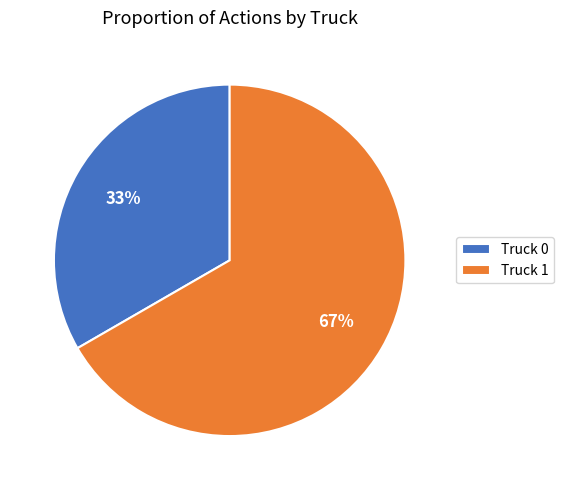

Which slice is the largest?

Truck 1